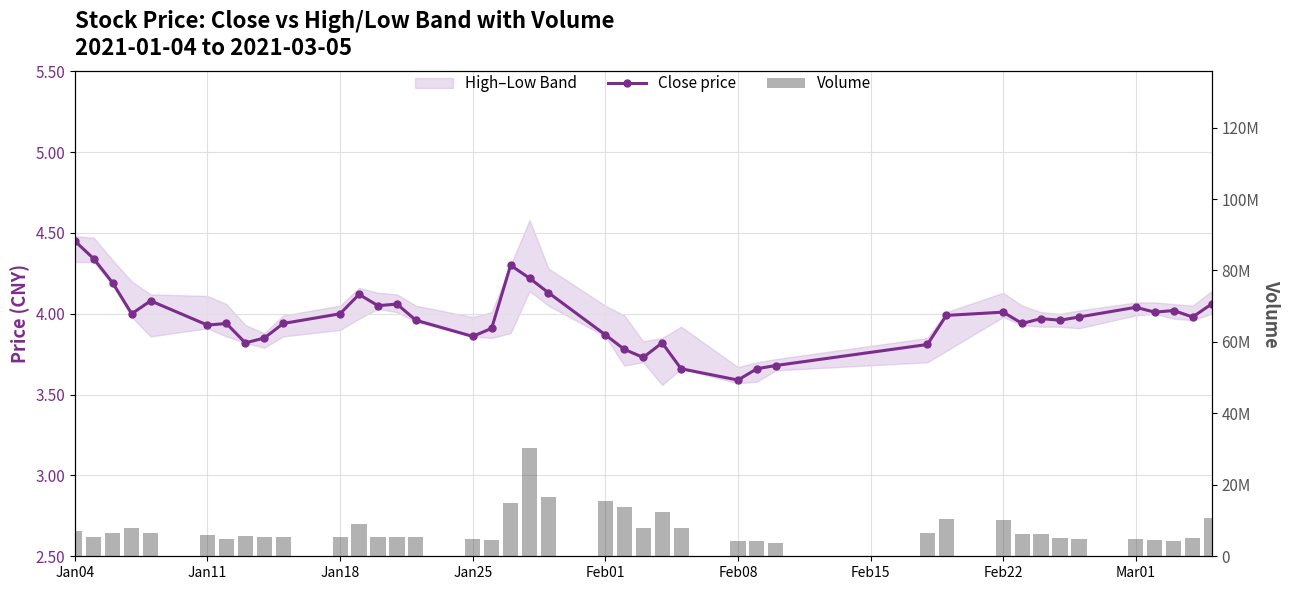

Rank the series by their maximum value, from highest to lowest.

Volume, Close price